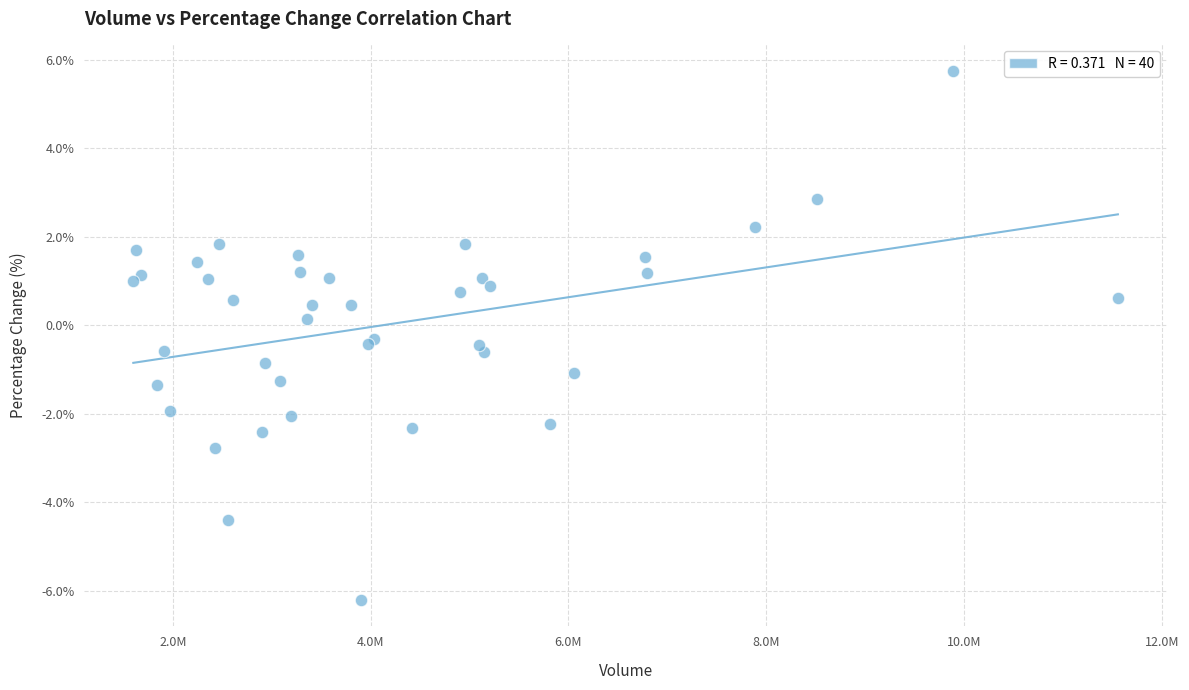

What is the range of X values (max minus min)?

9952575.0